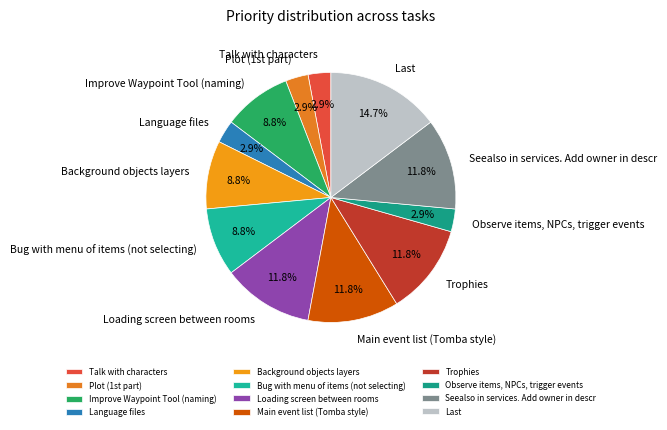

What percentage is the Loading screen between rooms slice, to the nearest percent?

12%